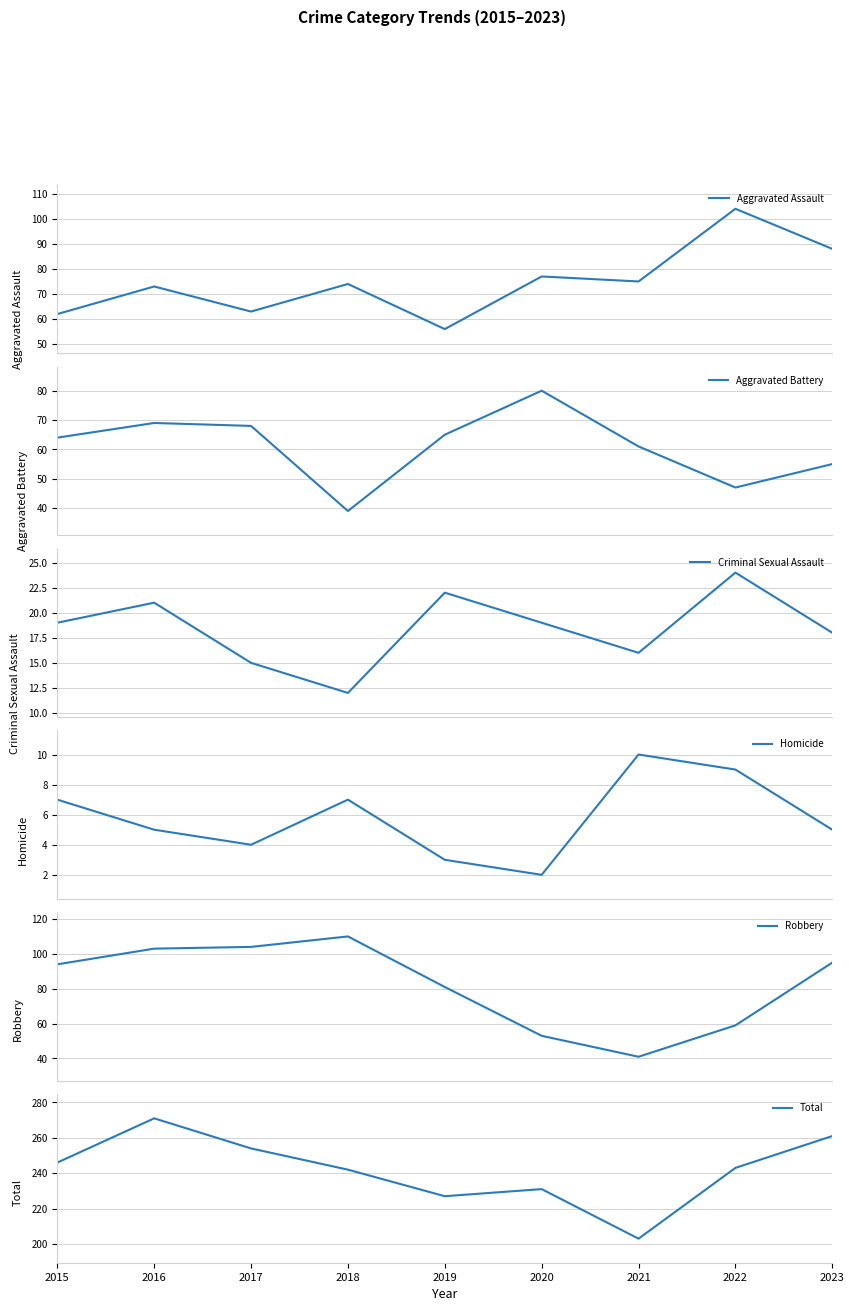

How many values in the Aggravated Assault series exceed 74?

4